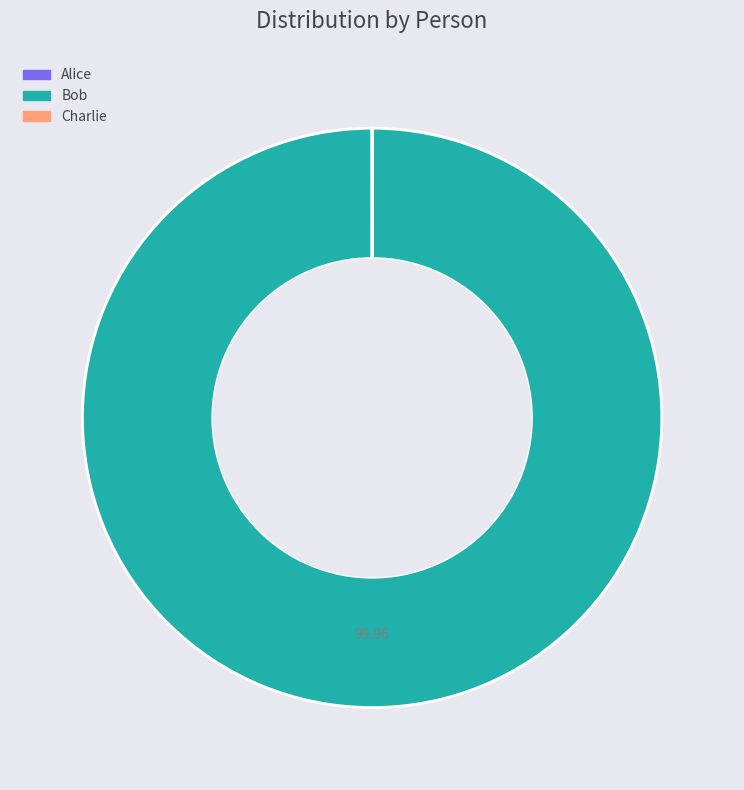

Which slice represents more than half of the pie?

Bob